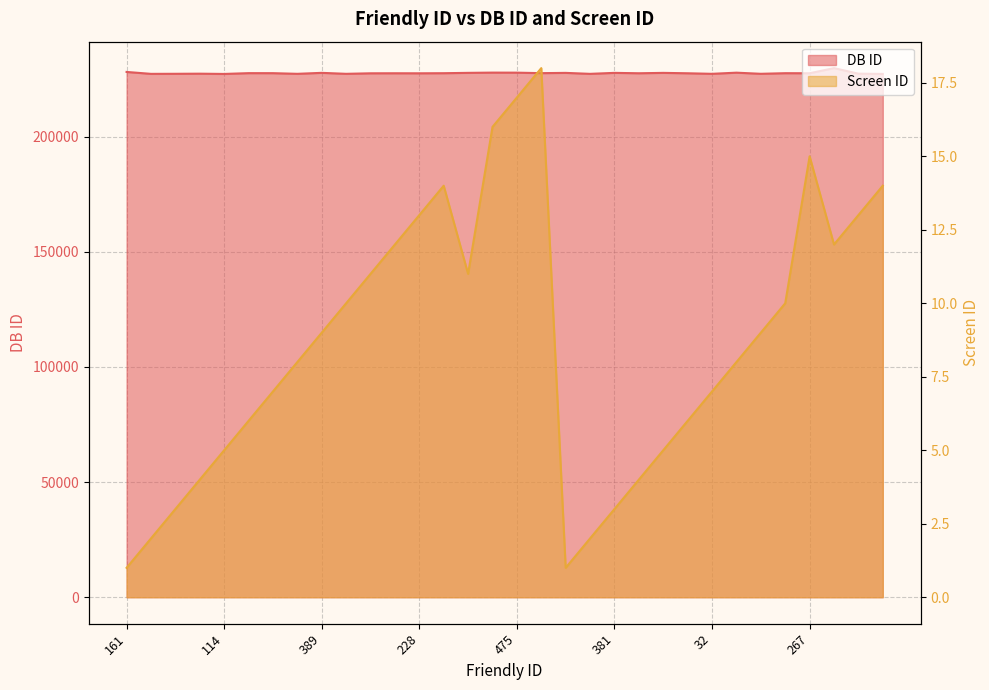

Is the value of DB ID at 23 greater than the value of Screen ID at 321?

Yes